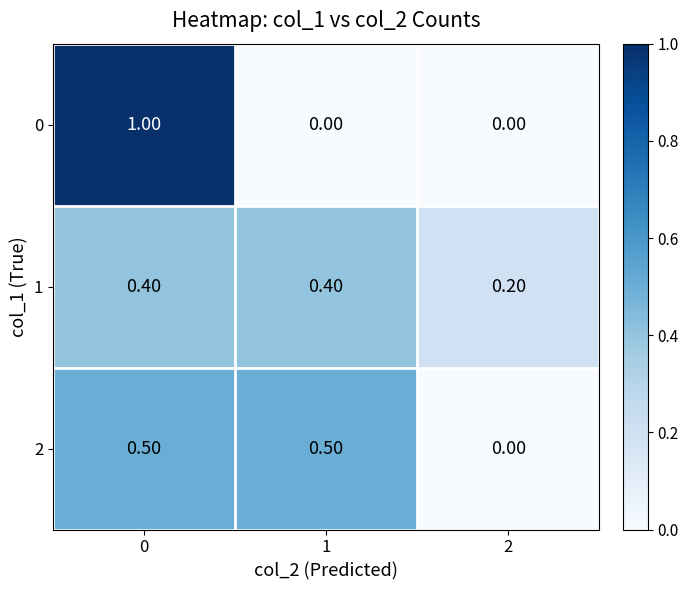

Rank the series at 0 from highest to lowest value.

0, 2, 1